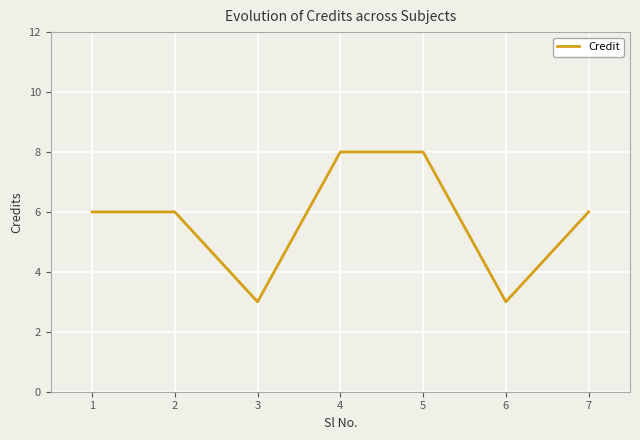

What is the difference between the values at 1 and 3?

3